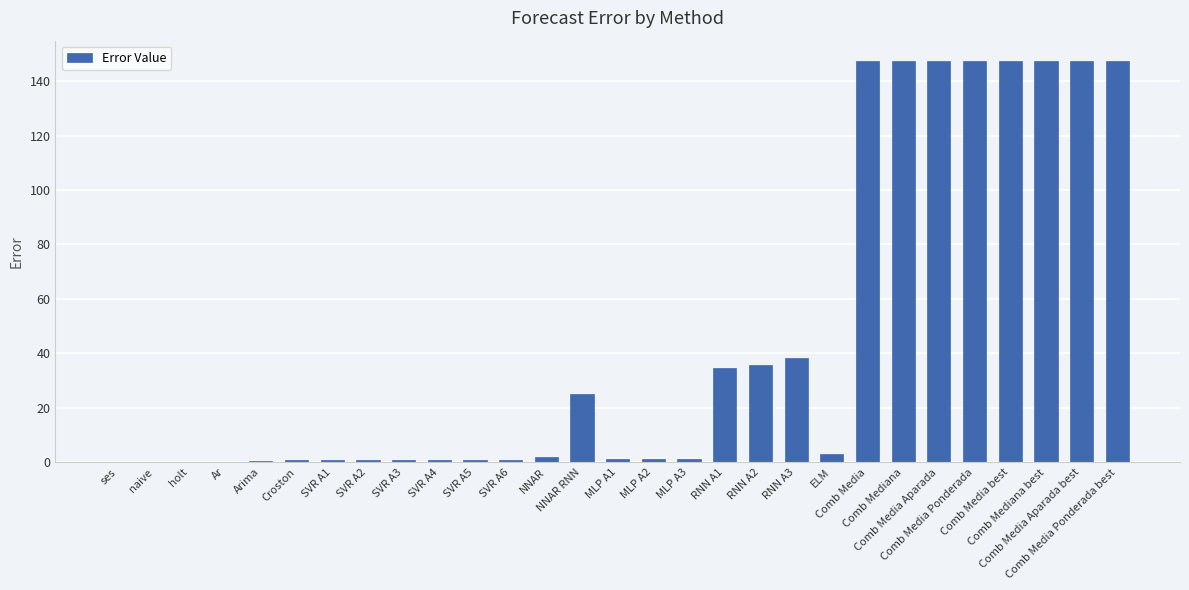

What is the sum of all values?

1327.1